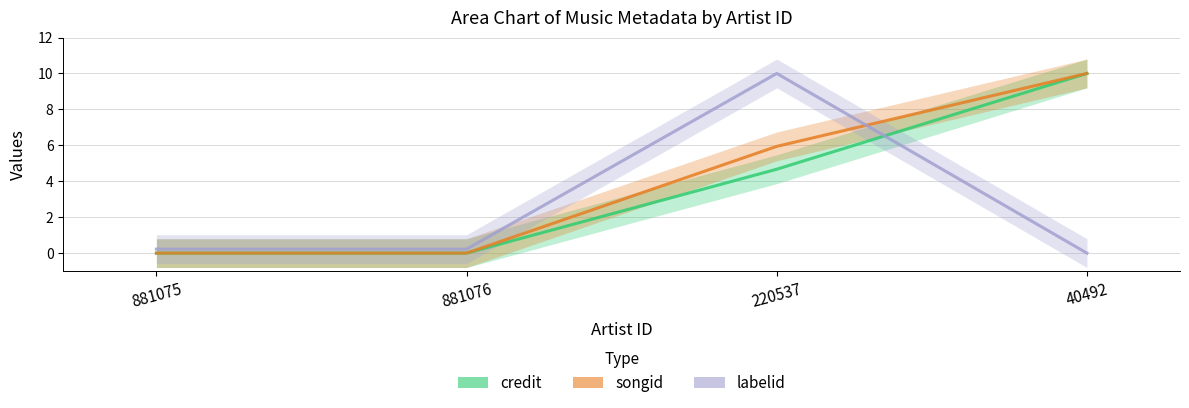

What is the sum of all labelid values?

10.4